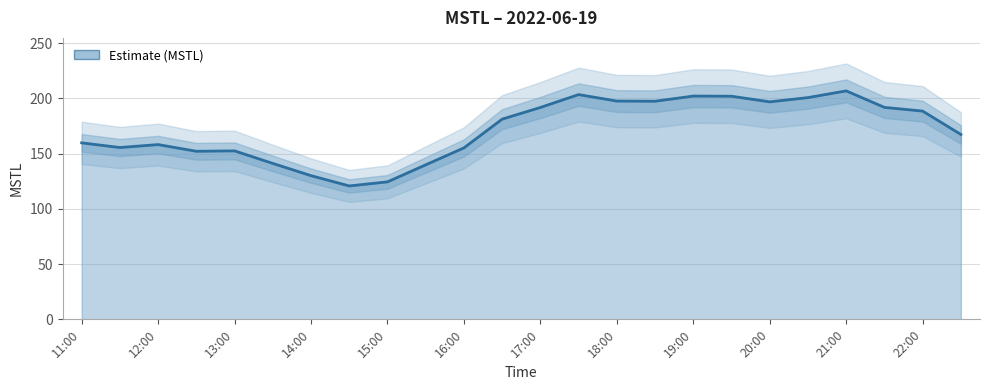

What is the sum of the values at 20:00 and 19:00?

399.1